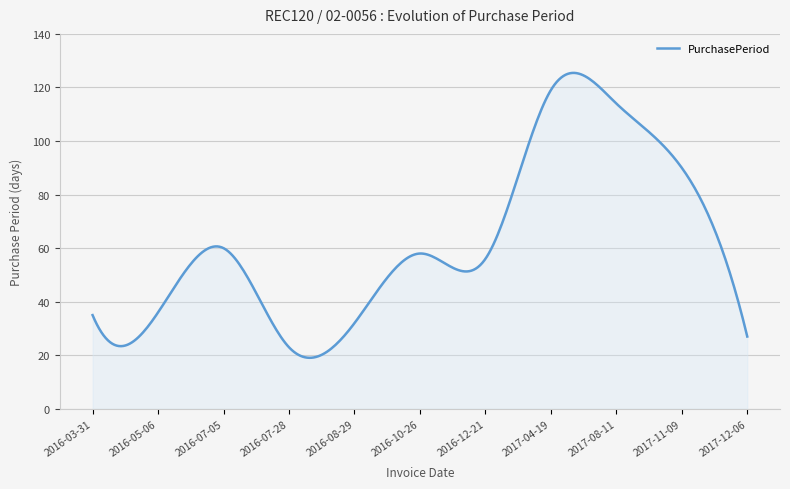

Does the chart have visible grid lines?

Yes